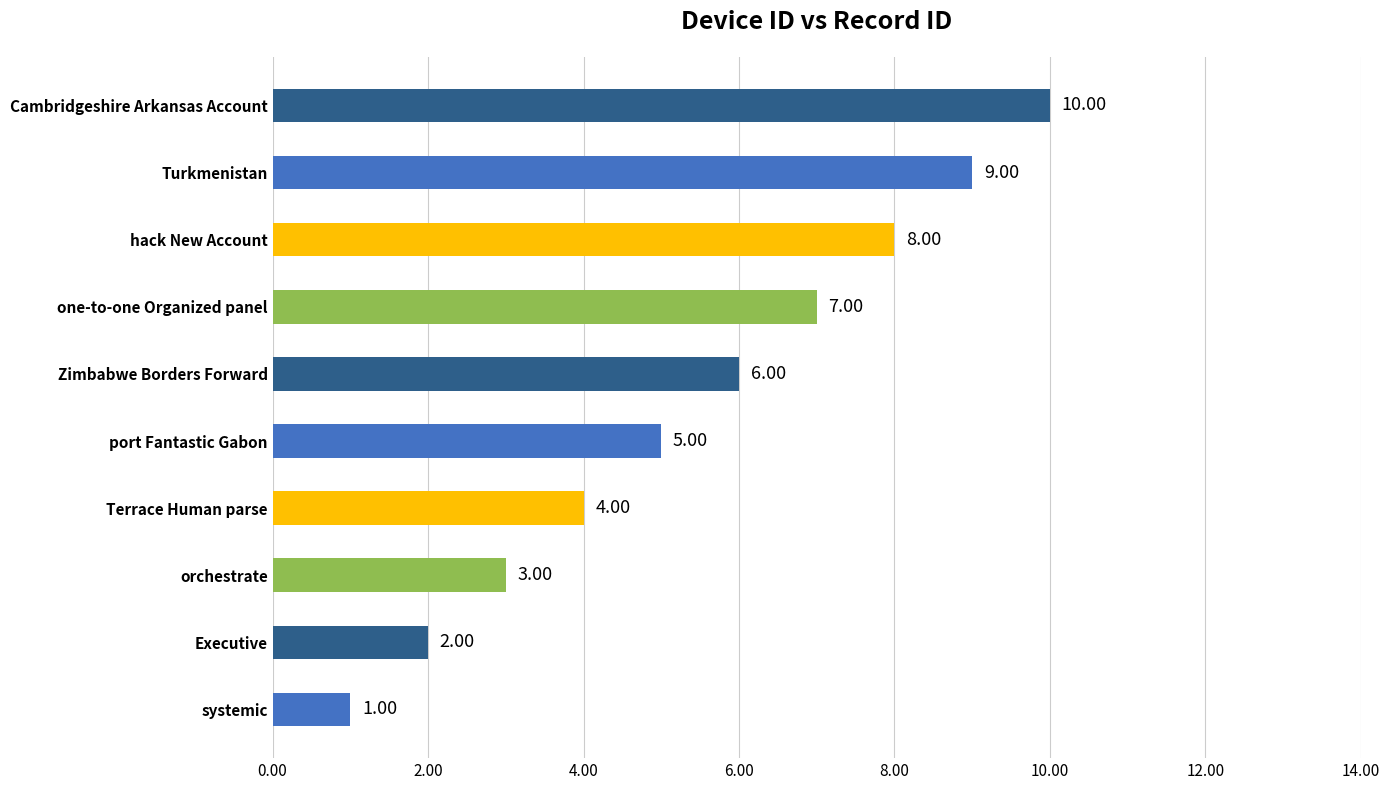

What is the sum of all values?

55